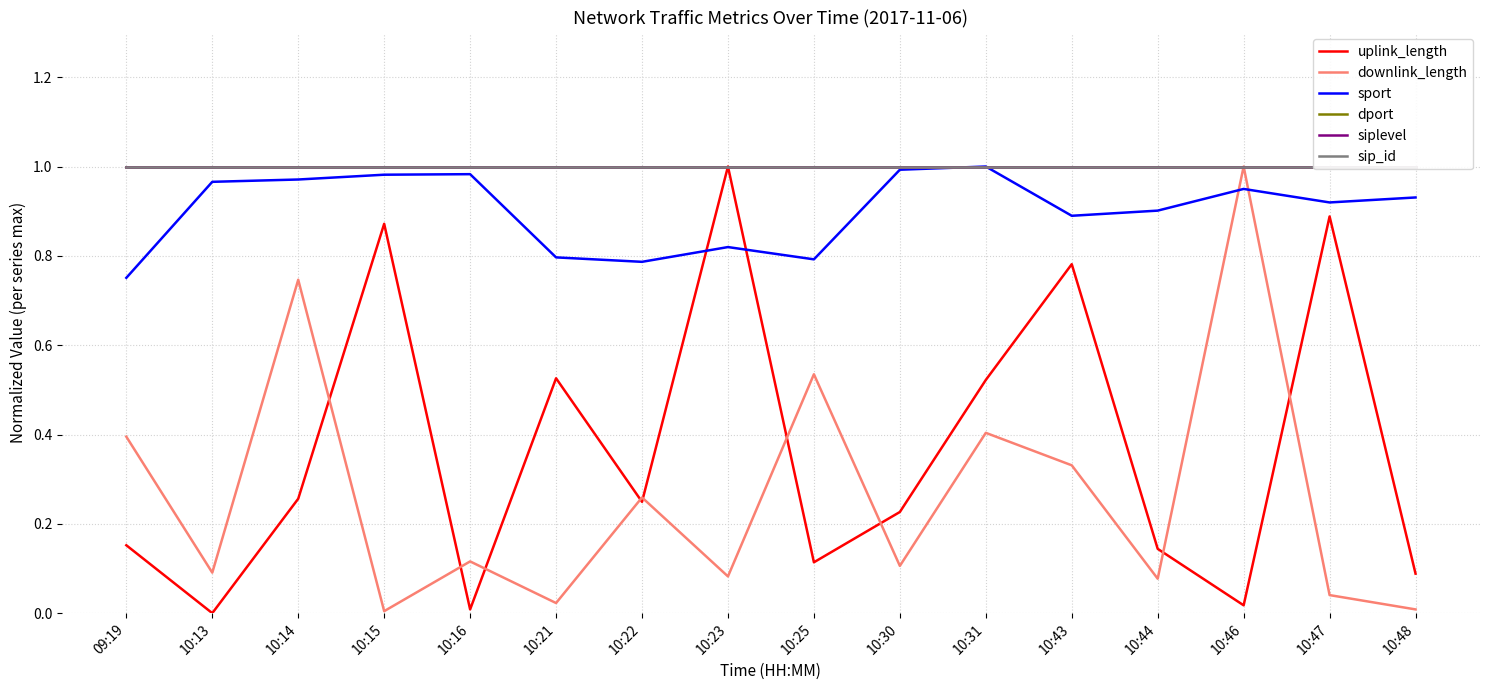

What is the difference between the highest and lowest values at 10:43?

0.7